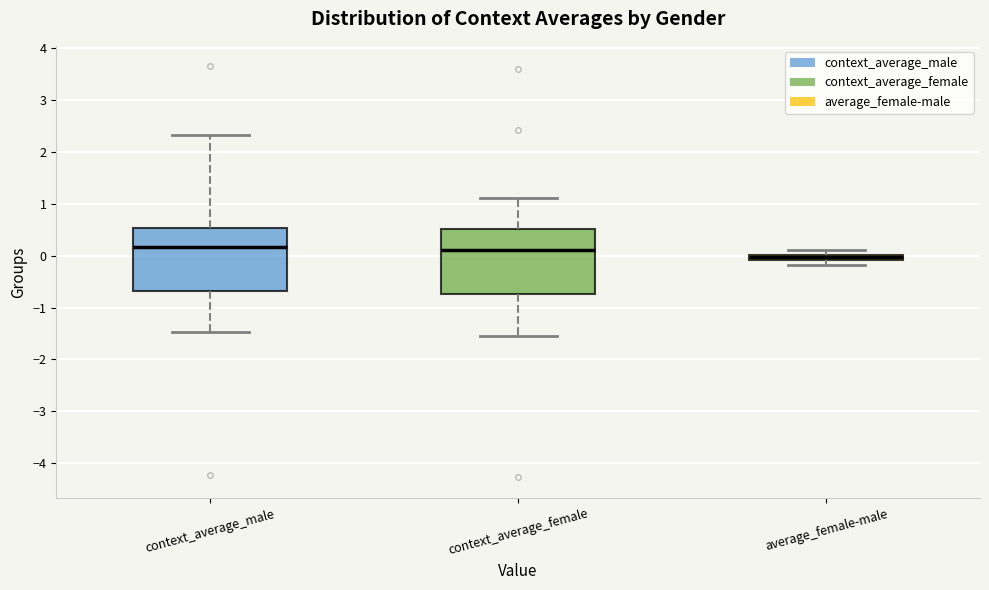

Where is the lower edge of the box for context_average_male on the y-axis? The values are not printed on the chart, so give them approximately, as read against the axis.

-0.7